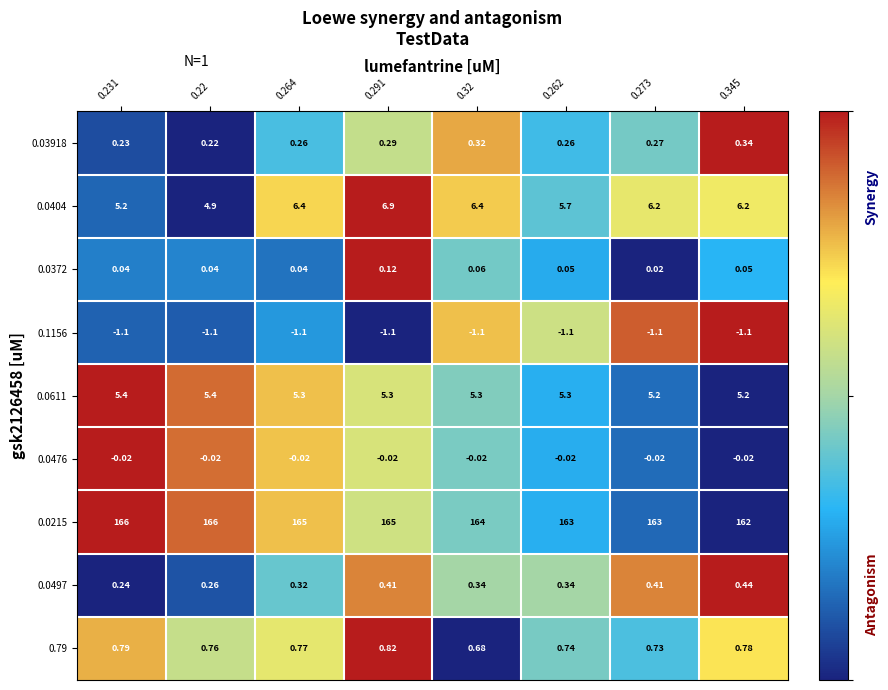

How many distinct data groups are displayed?

9